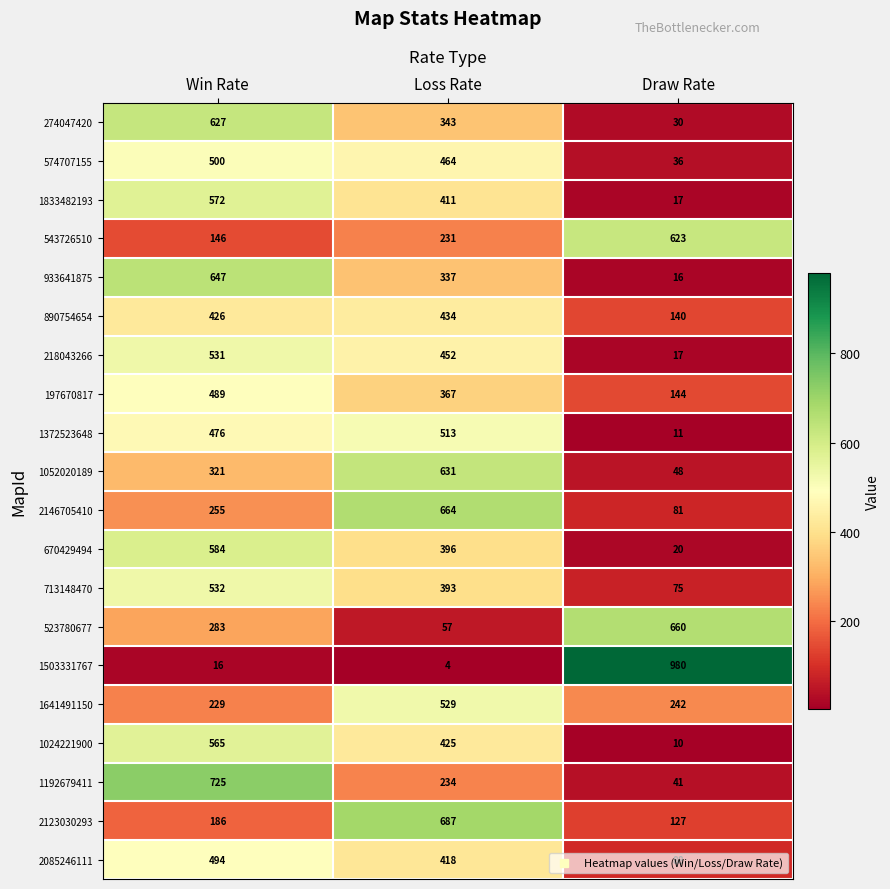

Is the value of 574707155 at Draw Rate greater than the value of 670429494 at Loss Rate?

No